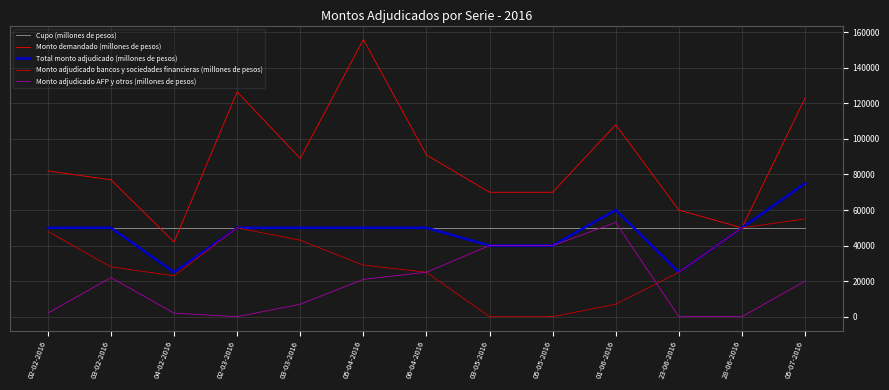

True or false: Total monto adjudicado (millones de pesos) has a value of 36131 at 01-06-2016.

False